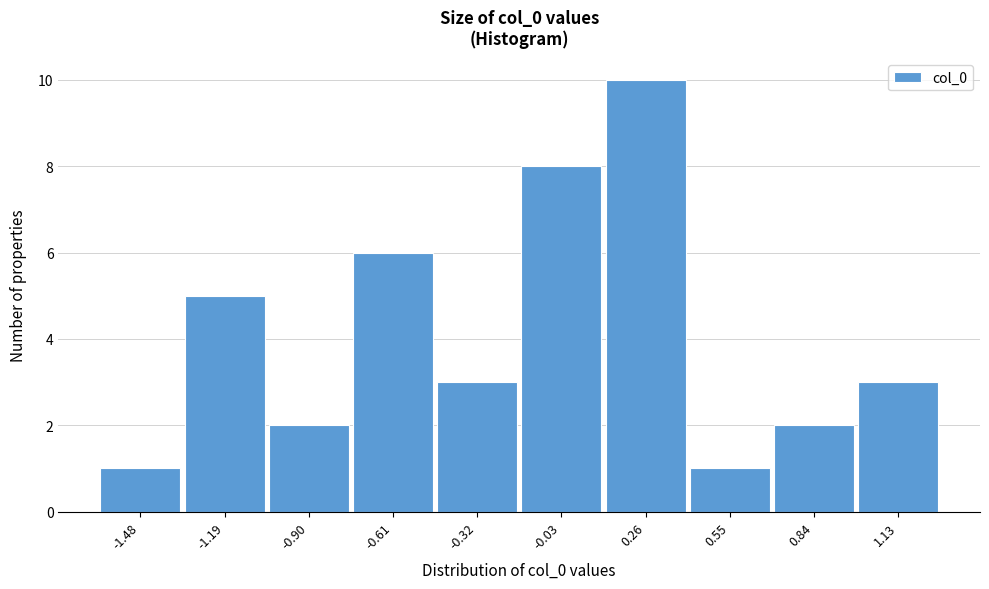

Reading left to right, transcribe all the data shown in this chart.

-1.48=1	-1.19=5	-0.90=2	-0.61=6	-0.32=3	-0.03=8	0.26=10	0.55=1	0.84=2	1.13=3